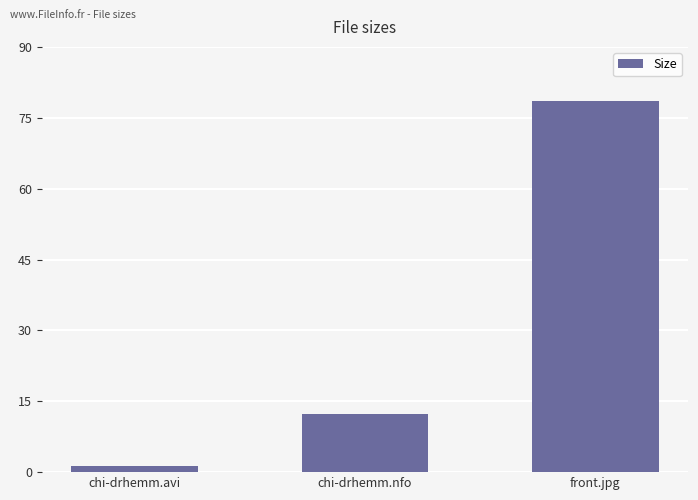

What is the difference between the maximum and minimum values?

77.1